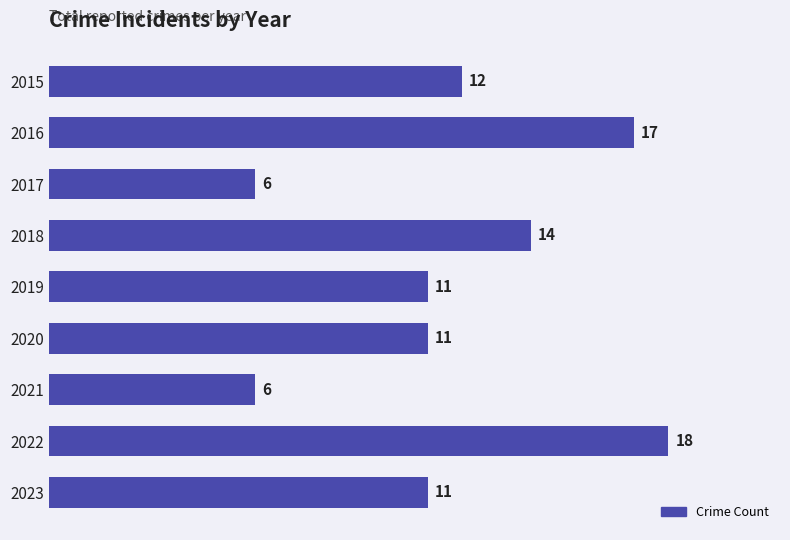

Are the bars grouped side by side (vs. stacked)?

No